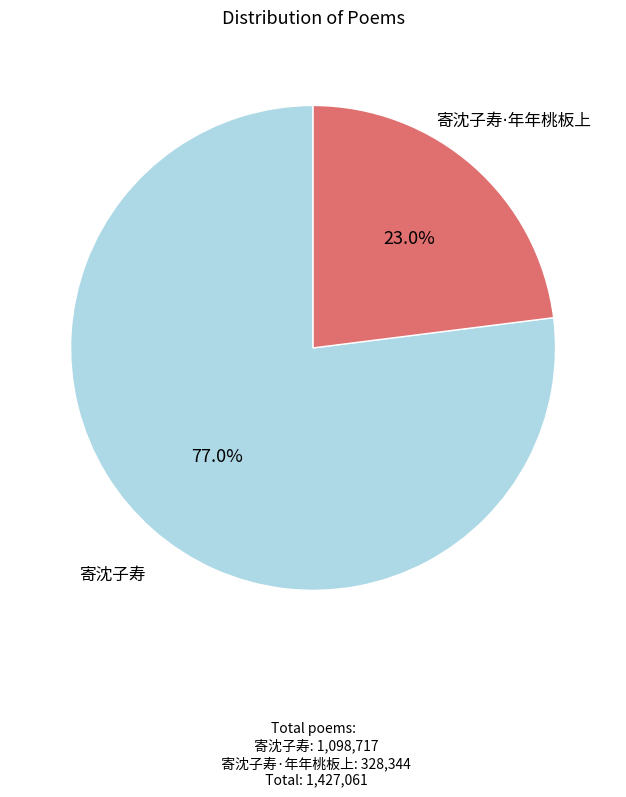

Count the number of slices in the pie.

2